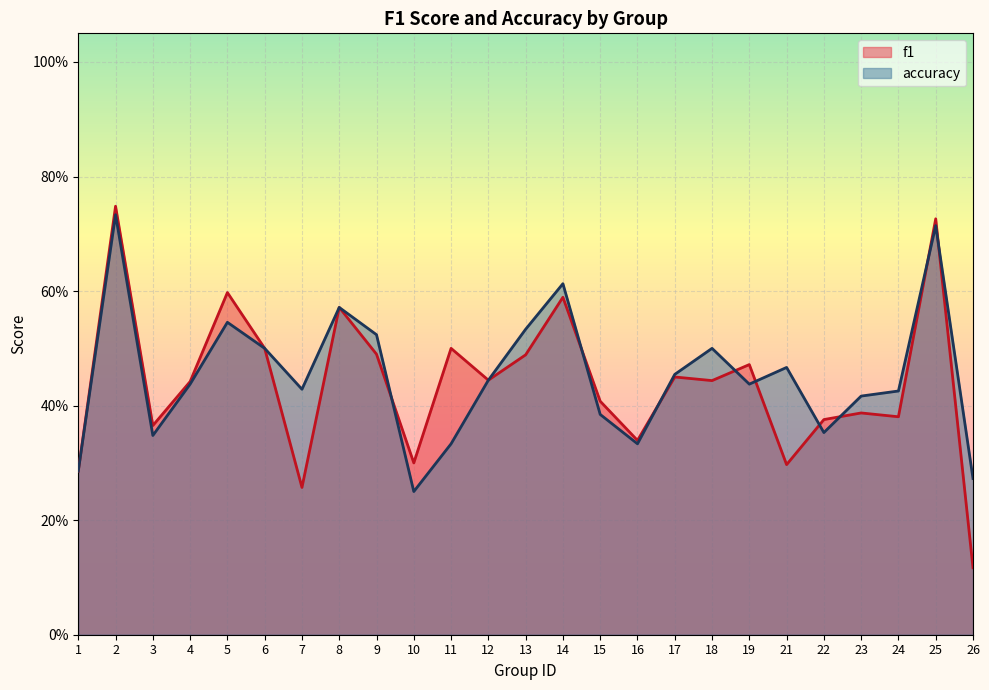

How many interior local valleys does the accuracy series have?

6